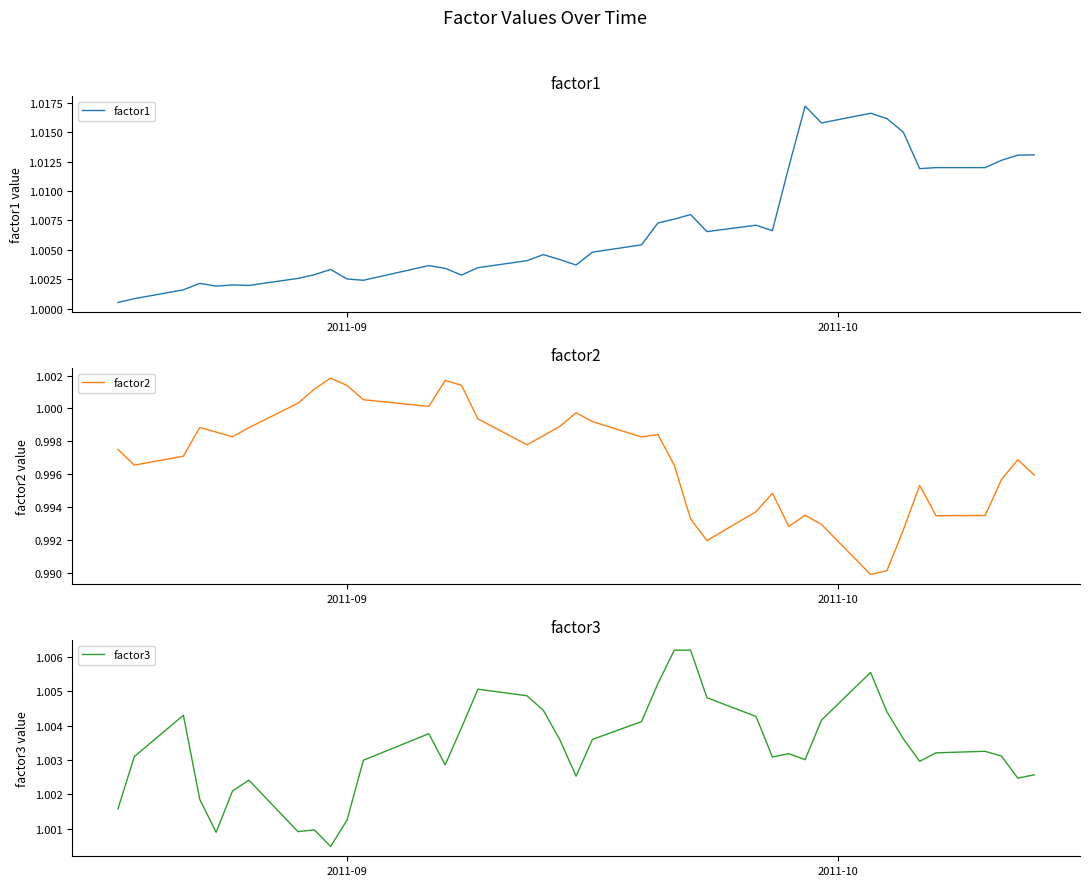

How many series are shown in this chart?

3